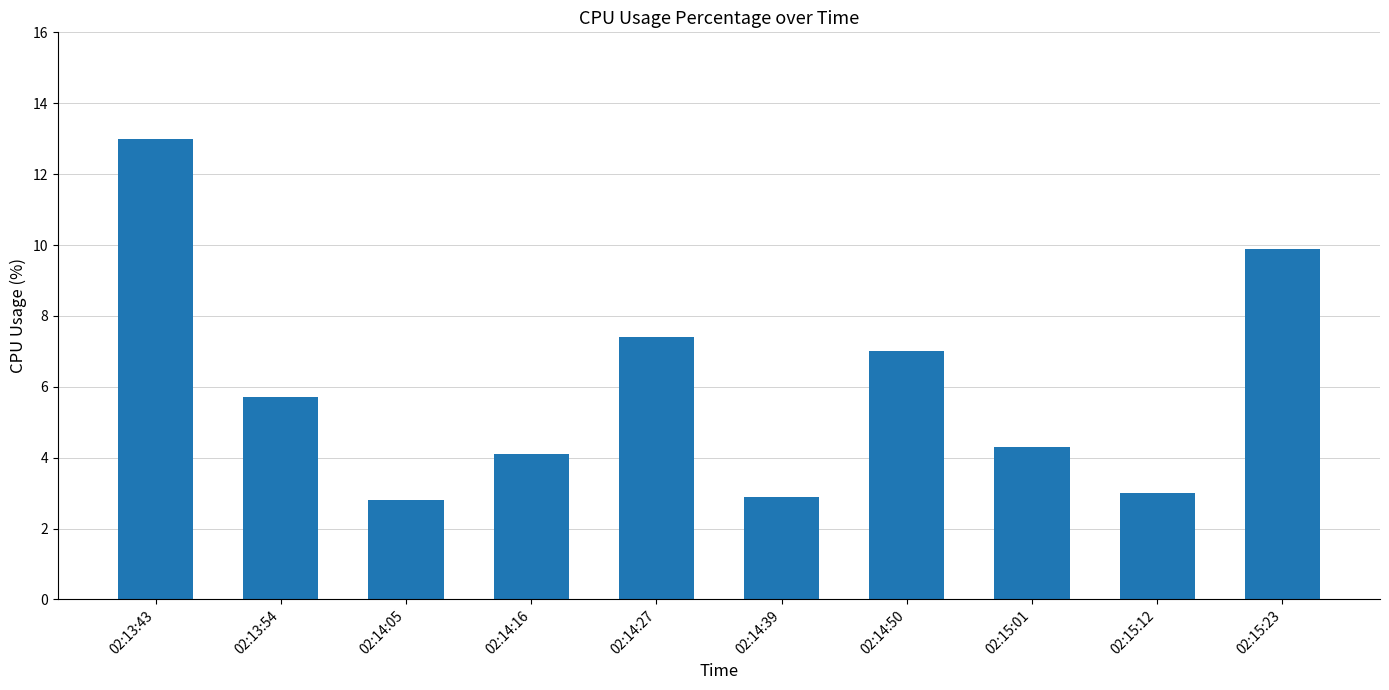

The value at 02:14:16 is 2.2. True or false?

False